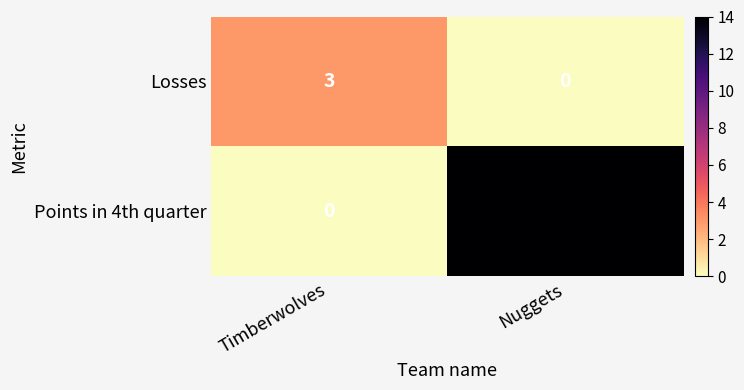

What is the difference between the maximum and minimum values in the Points in 4th quarter series?

14